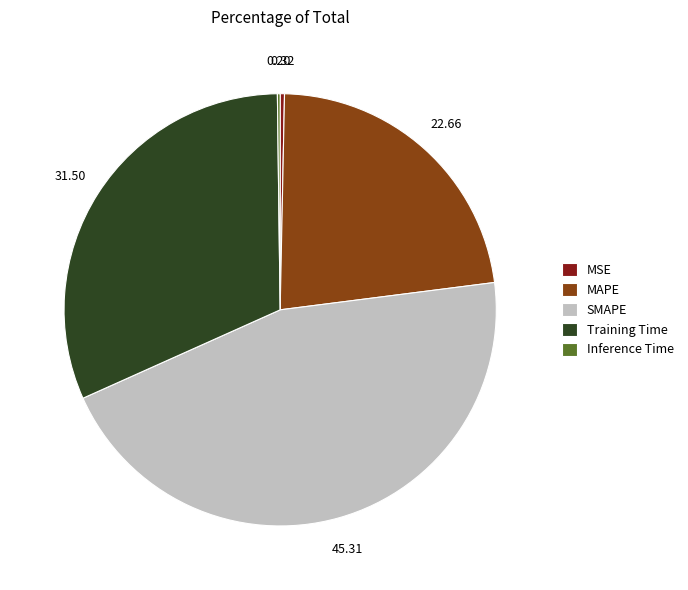

Which slice is the largest?

SMAPE